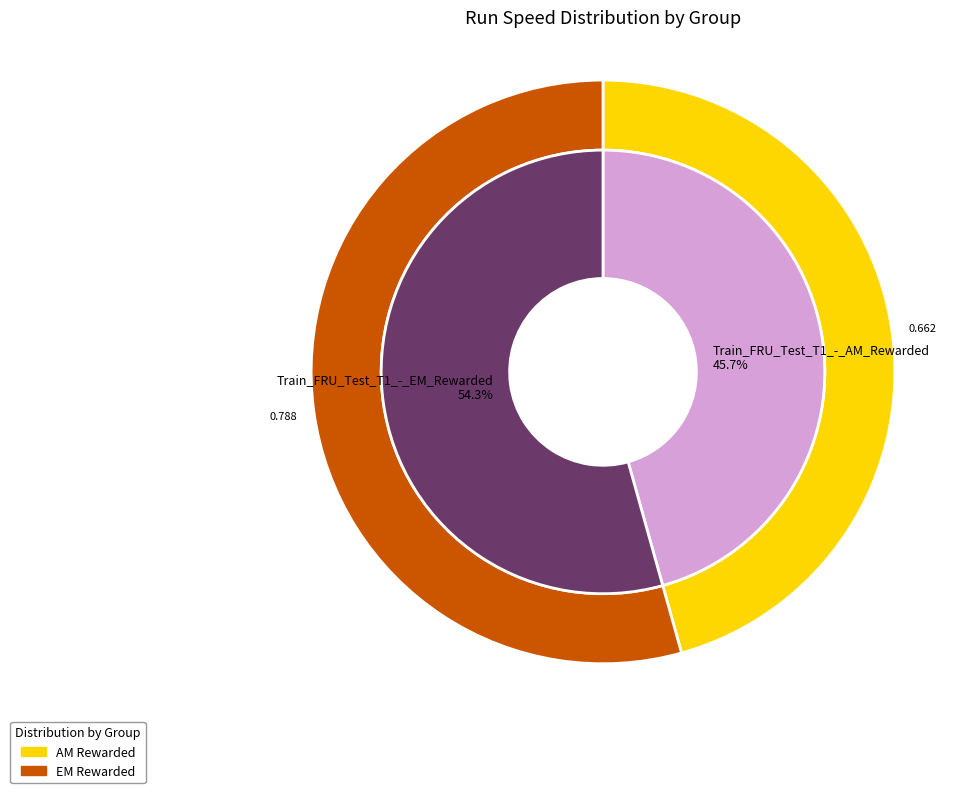

The Train_FRU_Test_T1_-_AM_Rewarded slice represents 46% of the pie. True or false?

True